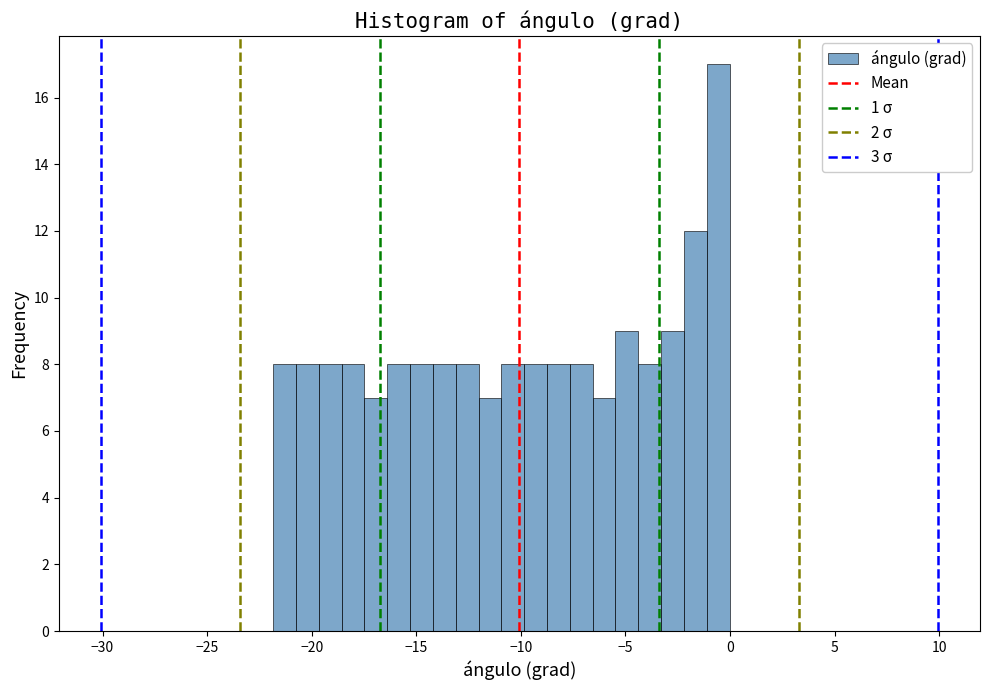

Read against the x-axis, roughly where is the centre of the tallest bar?

-0.5